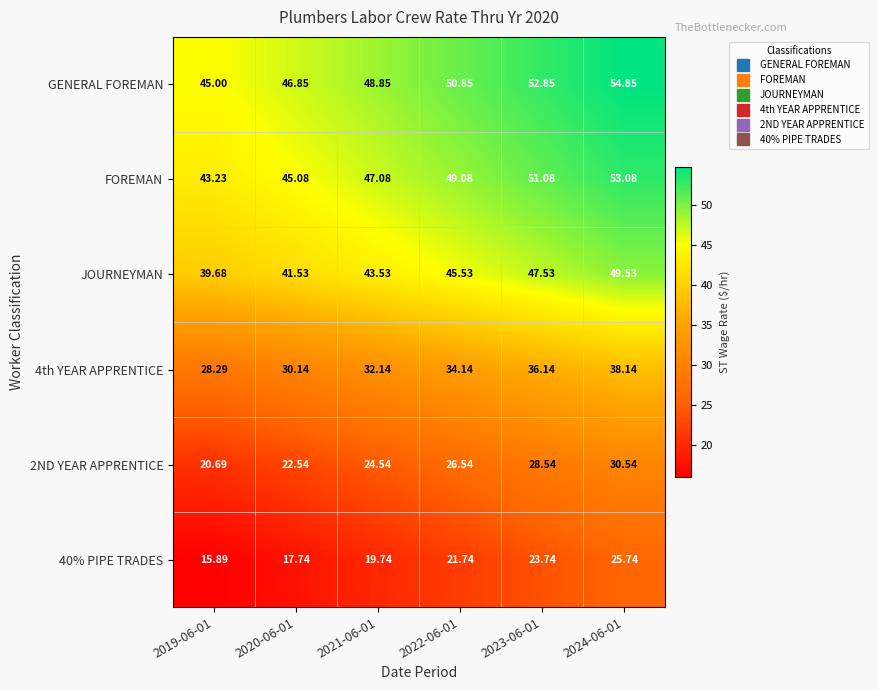

List the series in order of their peak value, highest first.

GENERAL FOREMAN, FOREMAN, JOURNEYMAN, 4th YEAR APPRENTICE, 2ND YEAR APPRENTICE, 40% PIPE TRADES